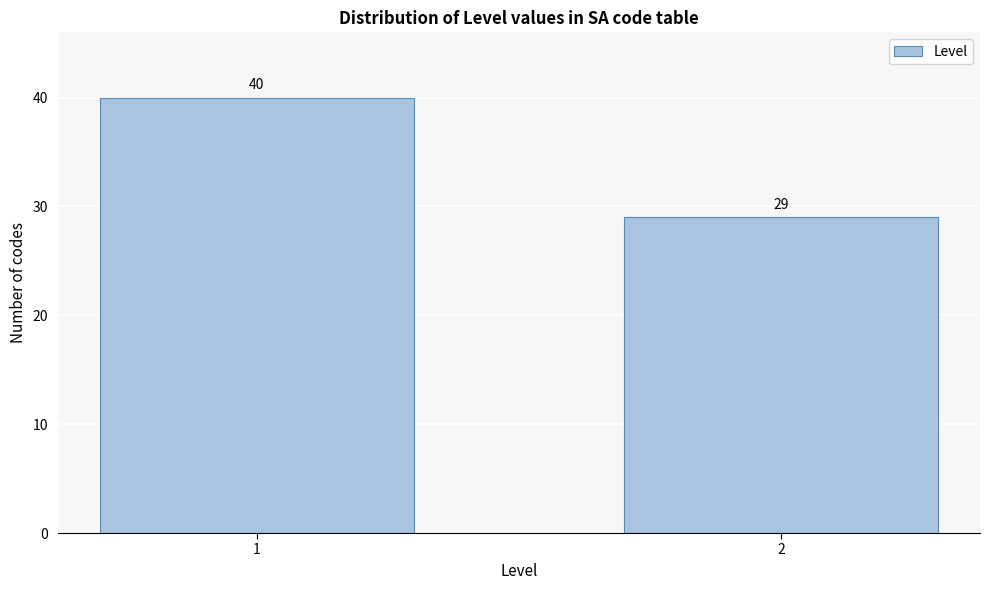

Reading left to right, extract all data points from this chart.

1=40	2=29